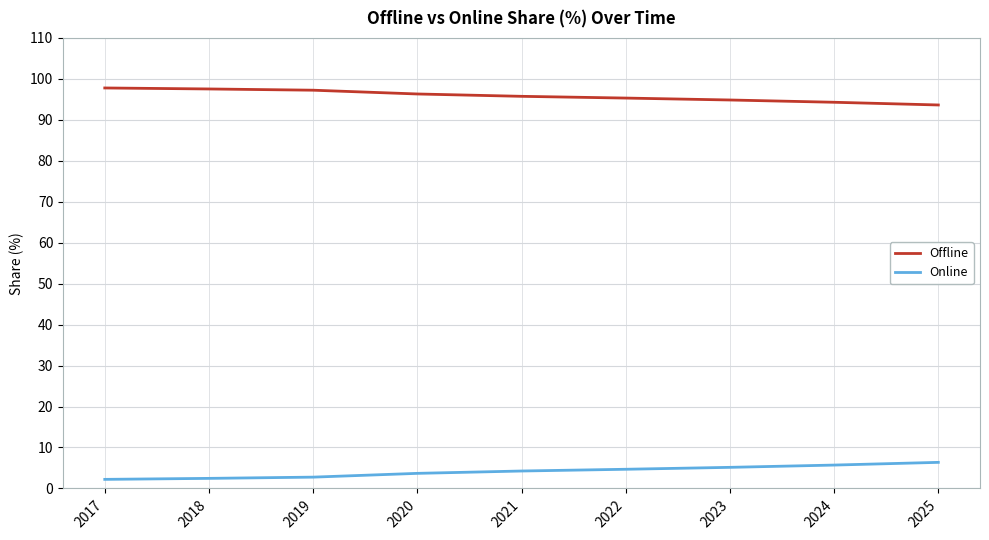

What is the sum of the Offline values at 2017 and 2018?

195.3